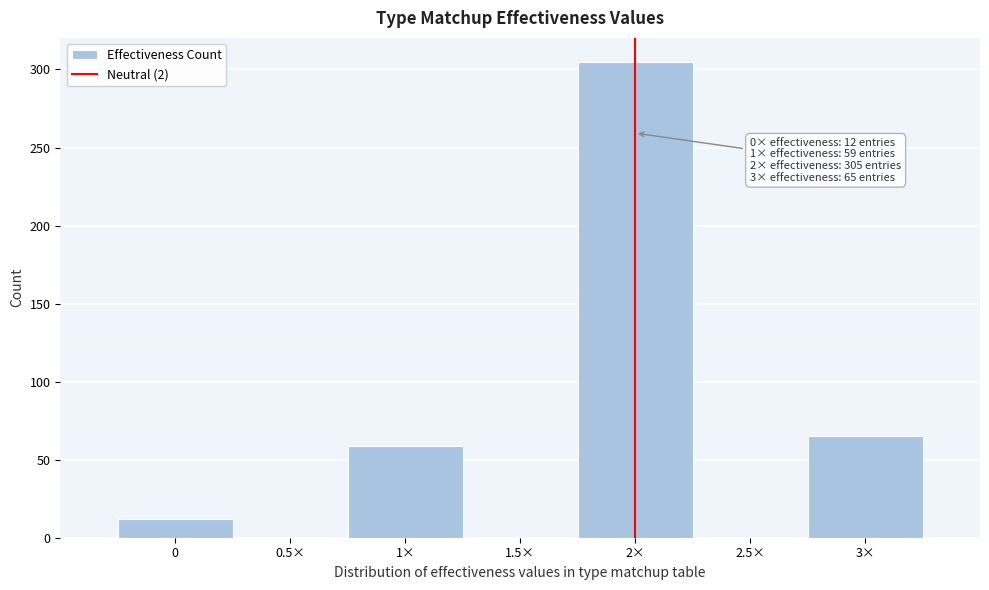

Reading left to right, transcribe all the data shown in this chart.

0=12	0.5×=0	1×=59	1.5×=0	2×=305	2.5×=0	3×=65